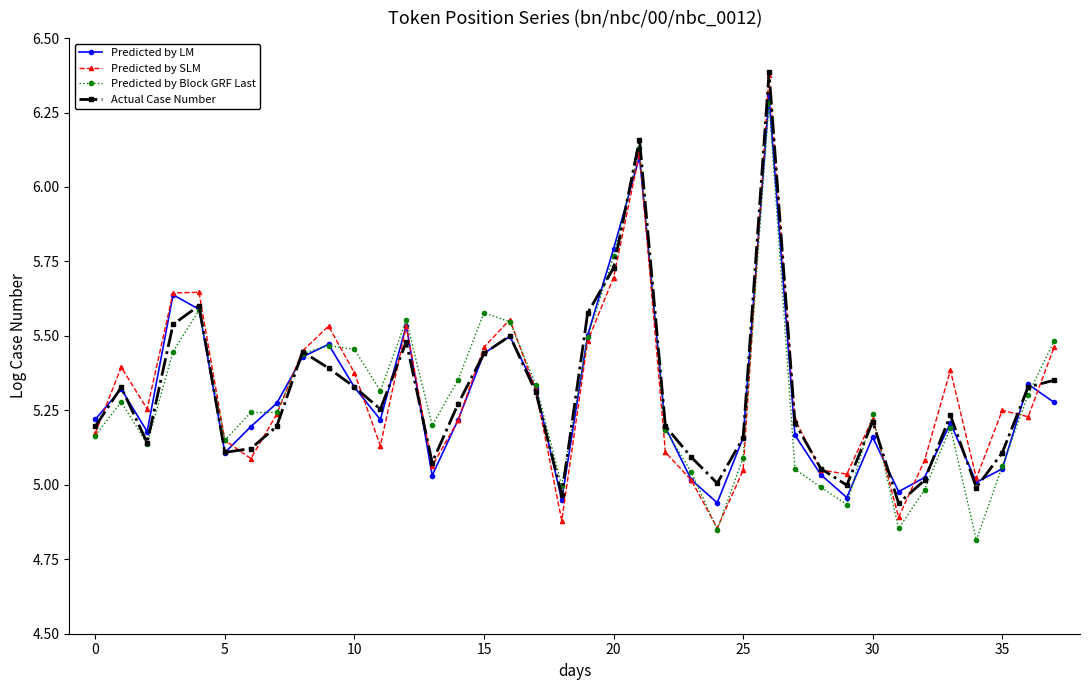

What are all the series names shown in the legend?

Predicted by LM, Predicted by SLM, Predicted by Block GRF Last, Actual Case Number